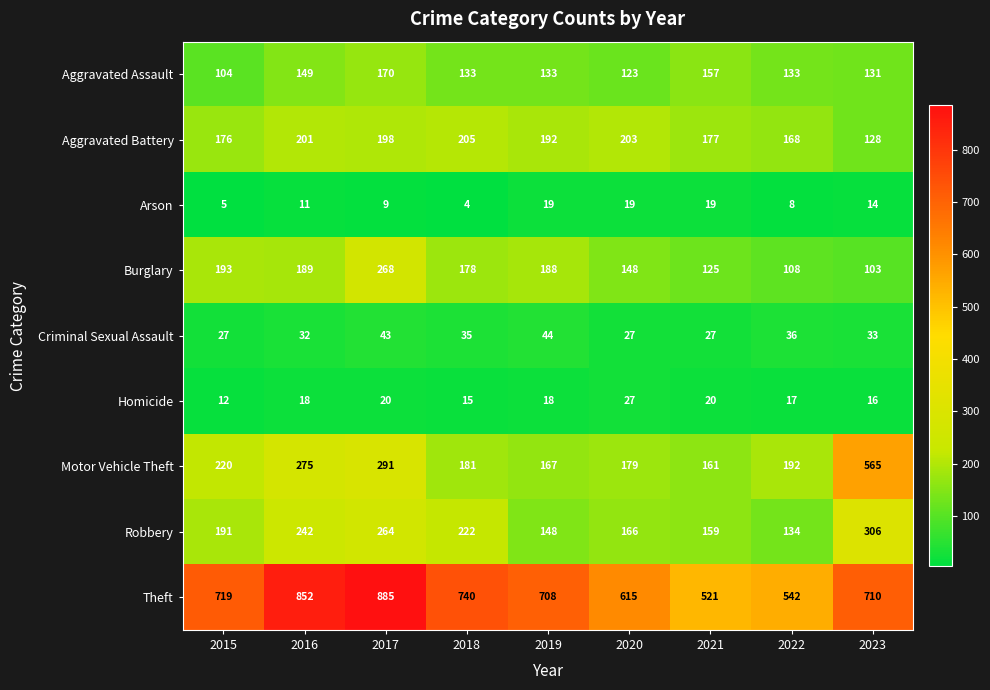

Where does the Motor Vehicle Theft series first go above 192?

2015